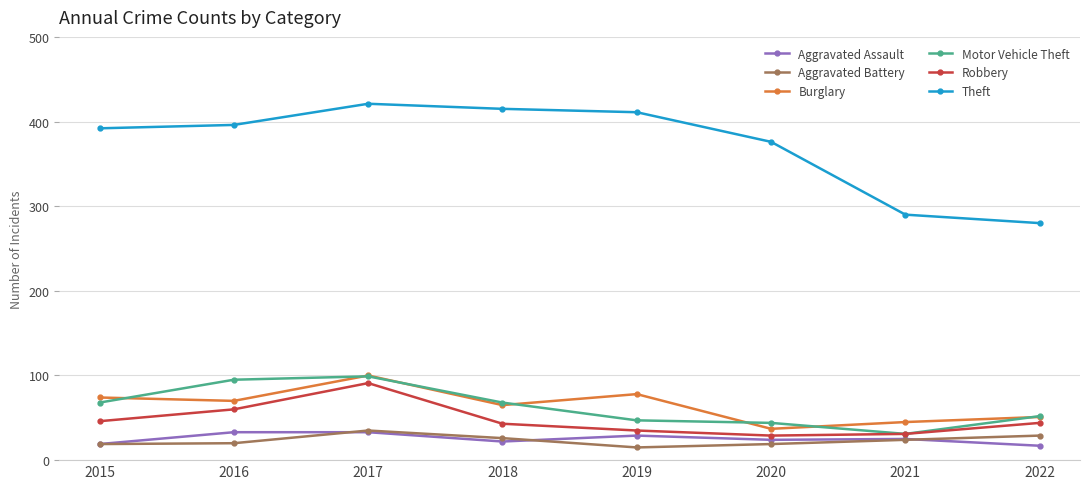

Is the value of Theft at 2019 greater than the value of Robbery at 2017?

Yes